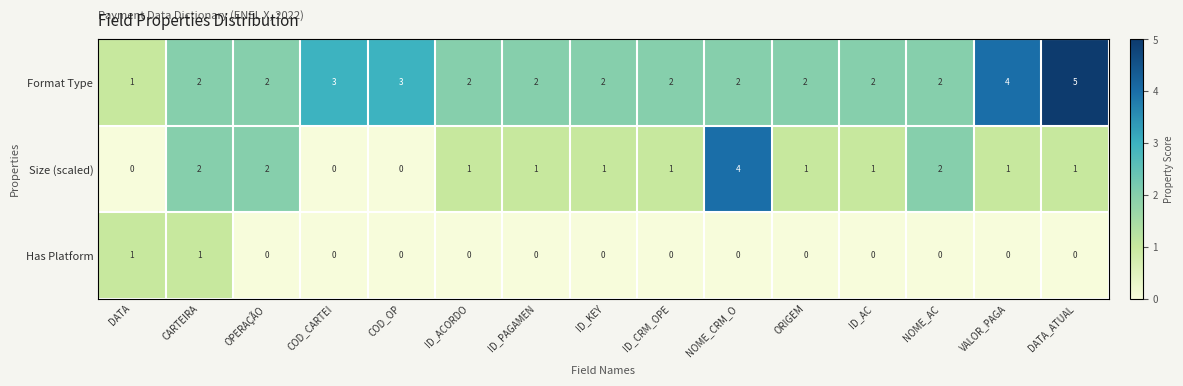

Rank the series by their average value, from highest to lowest.

Format Type, Size (scaled), Has Platform